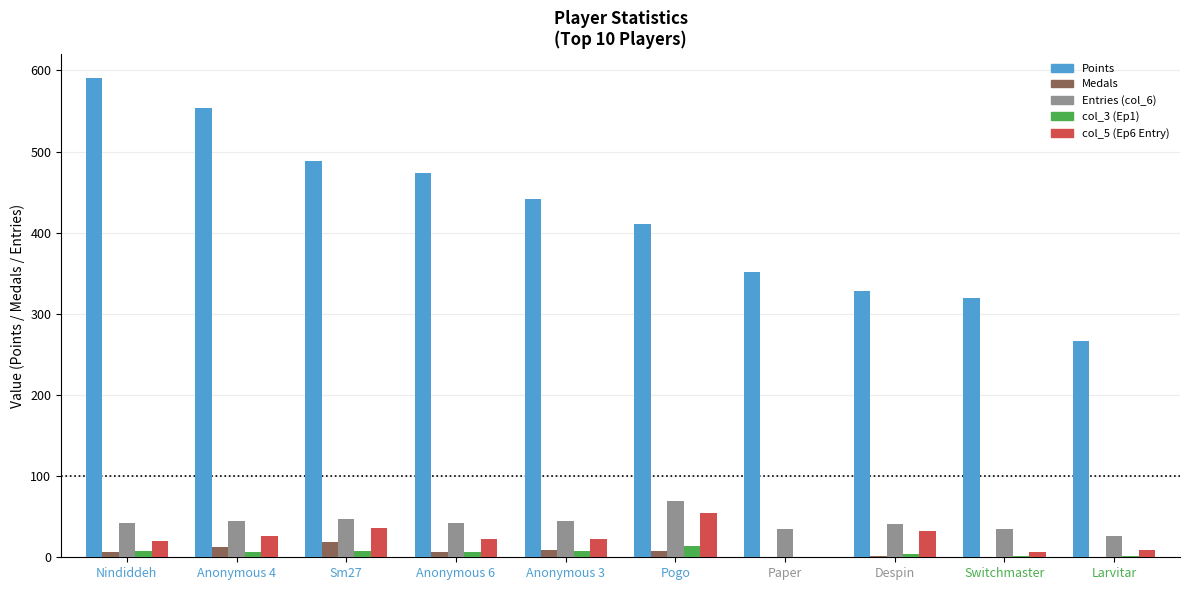

What is the sum of the col_3 (Ep1) values at Nindiddeh and Larvitar?

10